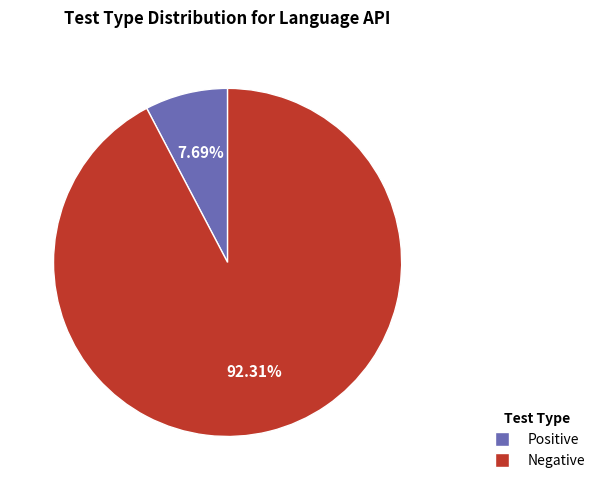

Is there any slice that represents more than half of the pie?

Yes